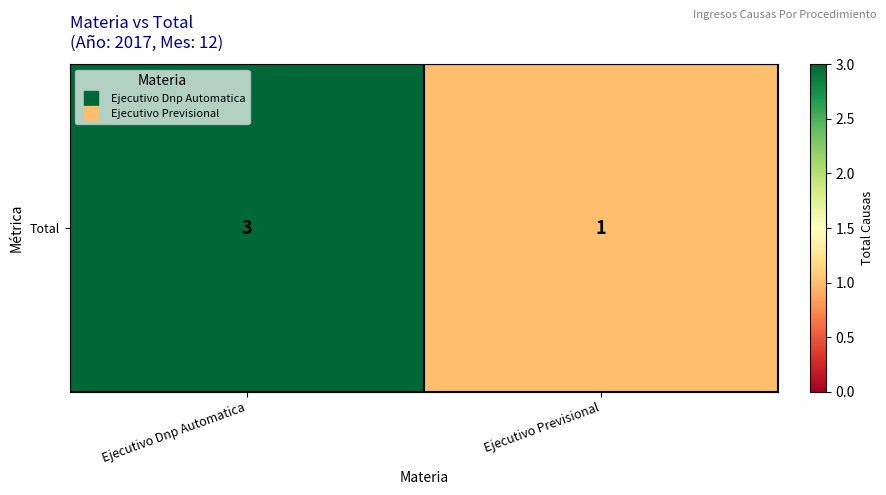

Approximately how many times larger is the value at Ejecutivo Dnp Automatica compared to Ejecutivo Previsional?

3.0